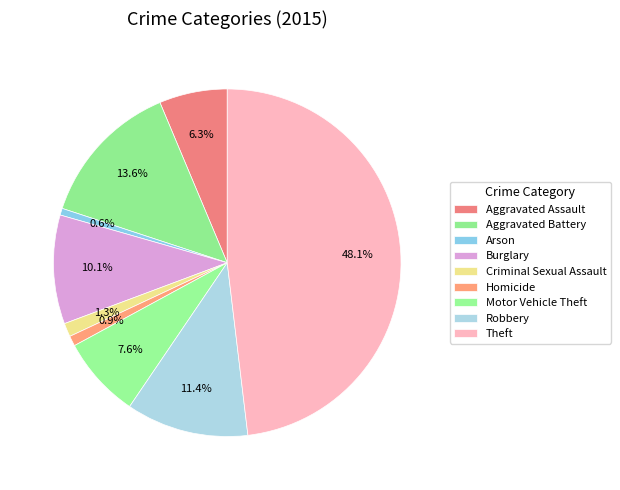

True or false: Motor Vehicle Theft accounts for 8% of the total.

True